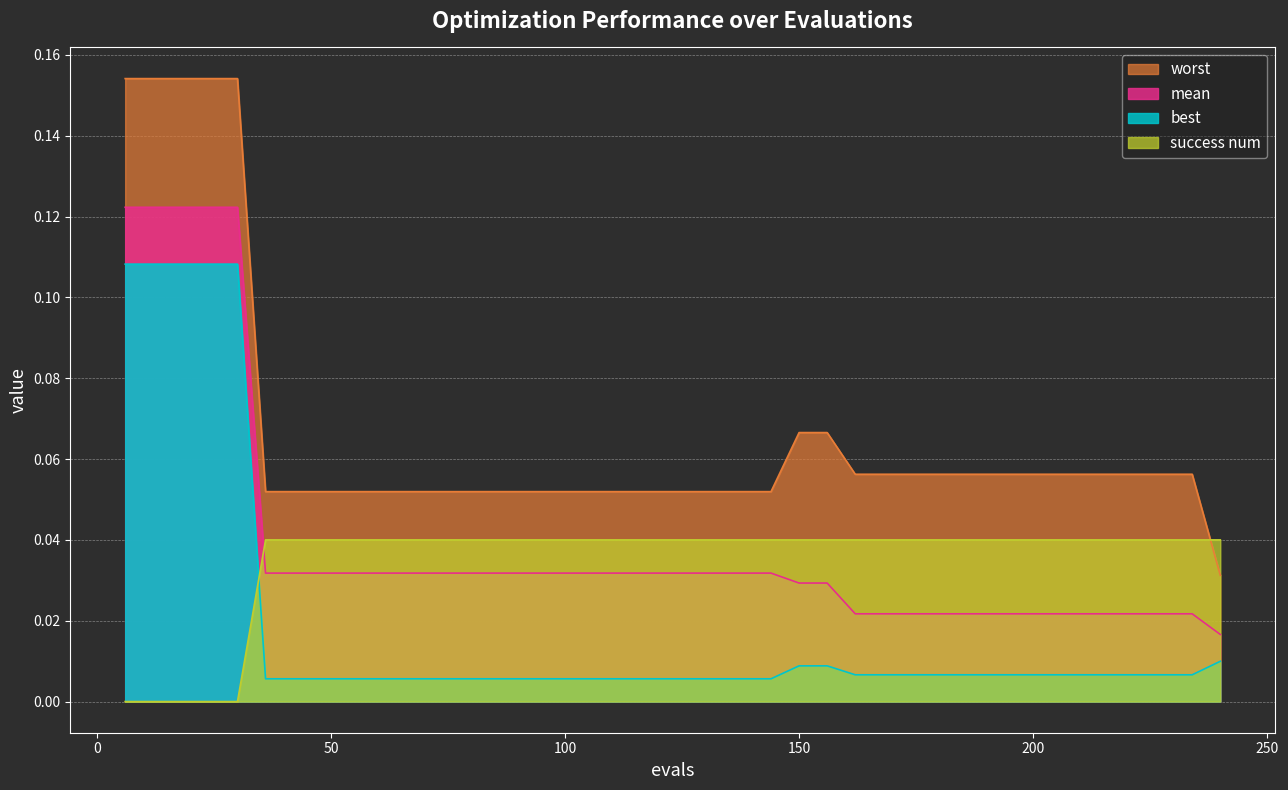

Which series has the widest spread of values?

worst